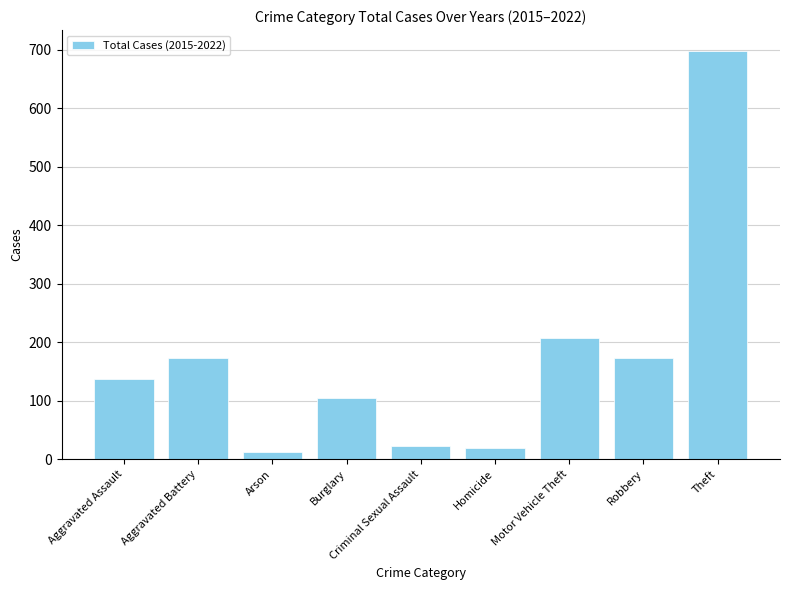

How many categories are shown in the chart?

9